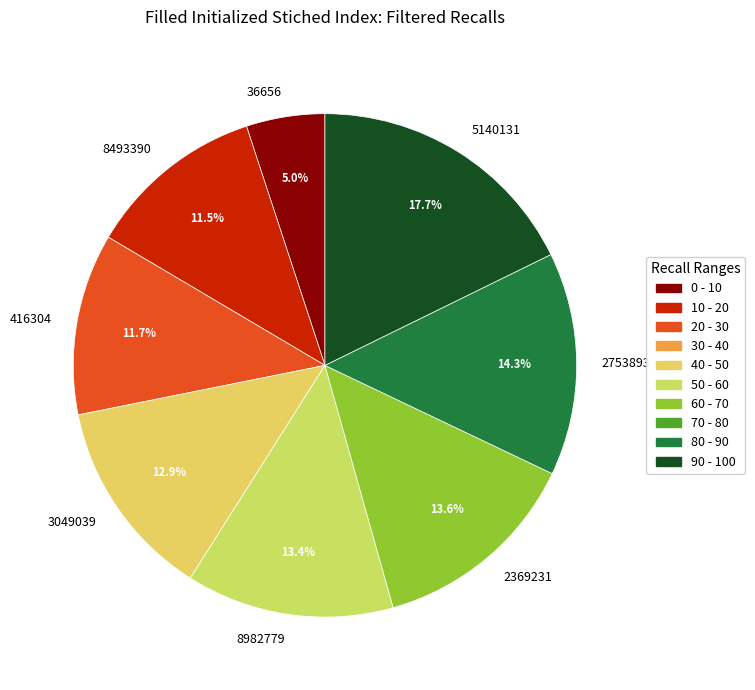

How many segments does this pie chart have?

8